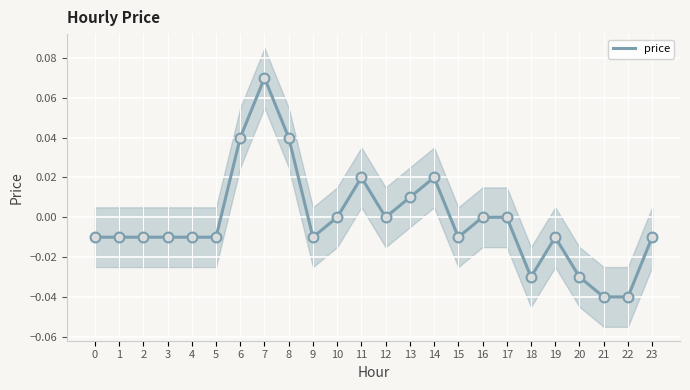

Between 18 and 11, which is larger?

11